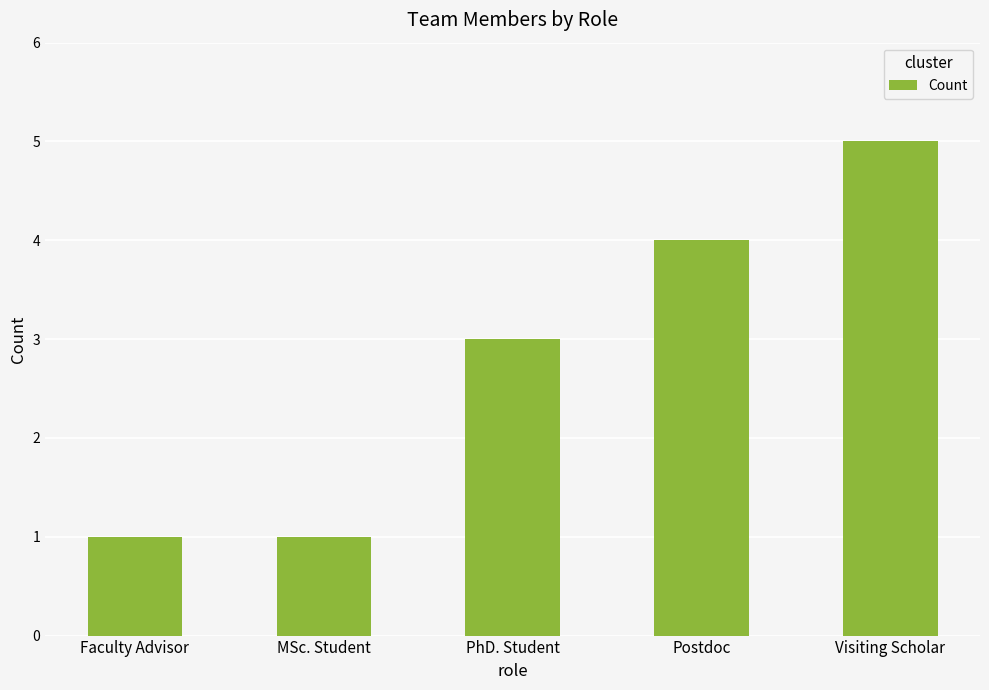

Approximately how many times larger is the value at PhD. Student compared to MSc. Student?

3.0